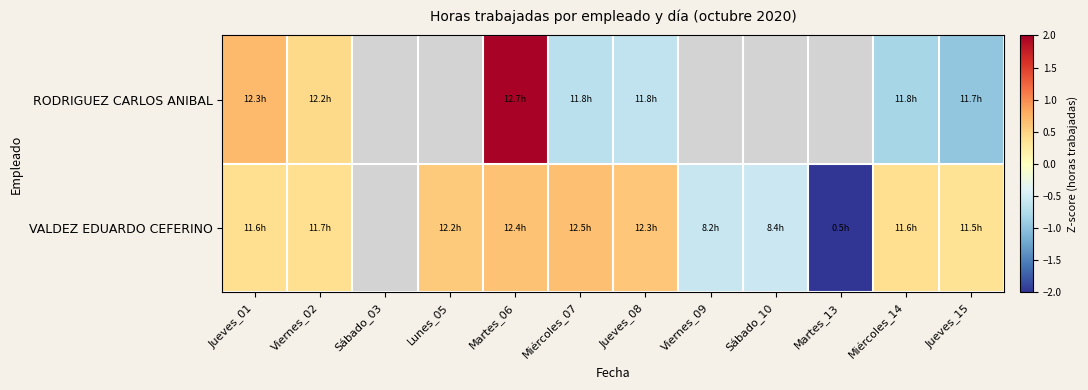

Which category has the lowest value in the VALDEZ EDUARDO CEFERINO series?

Martes_13